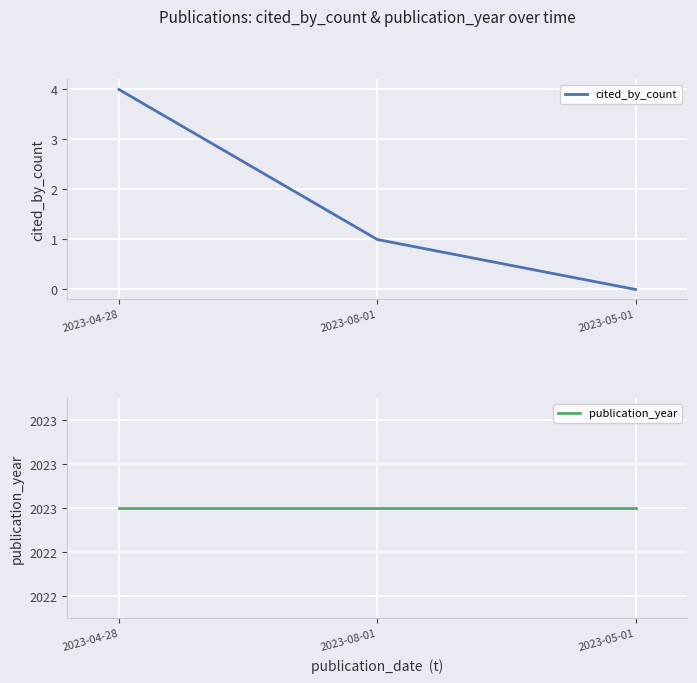

What is the total value across all series at 2023-04-28?

2027